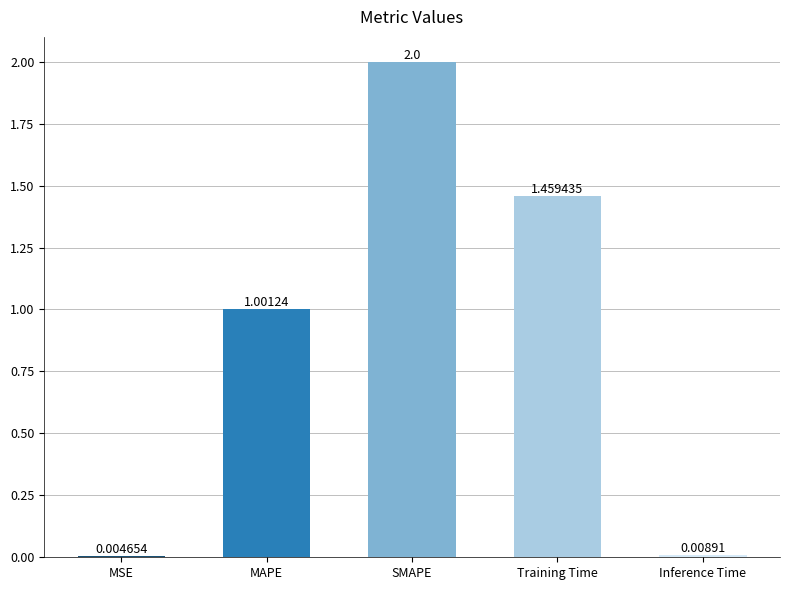

How many series are shown in this chart?

1